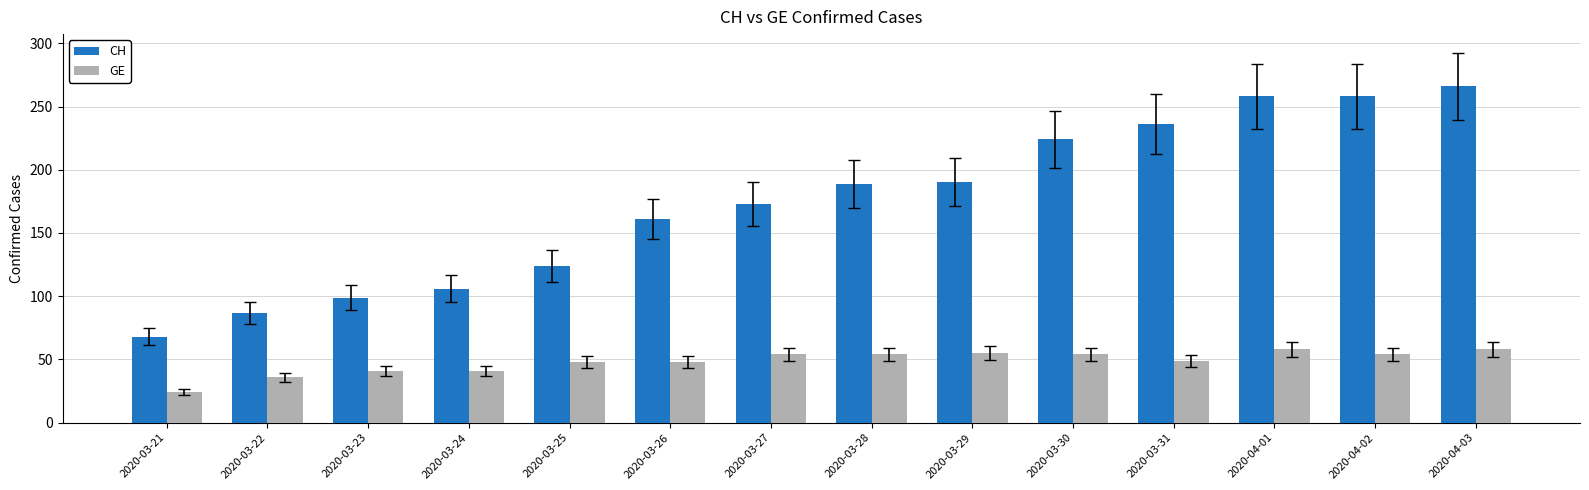

Rank the series by their average value, from lowest to highest.

GE, CH